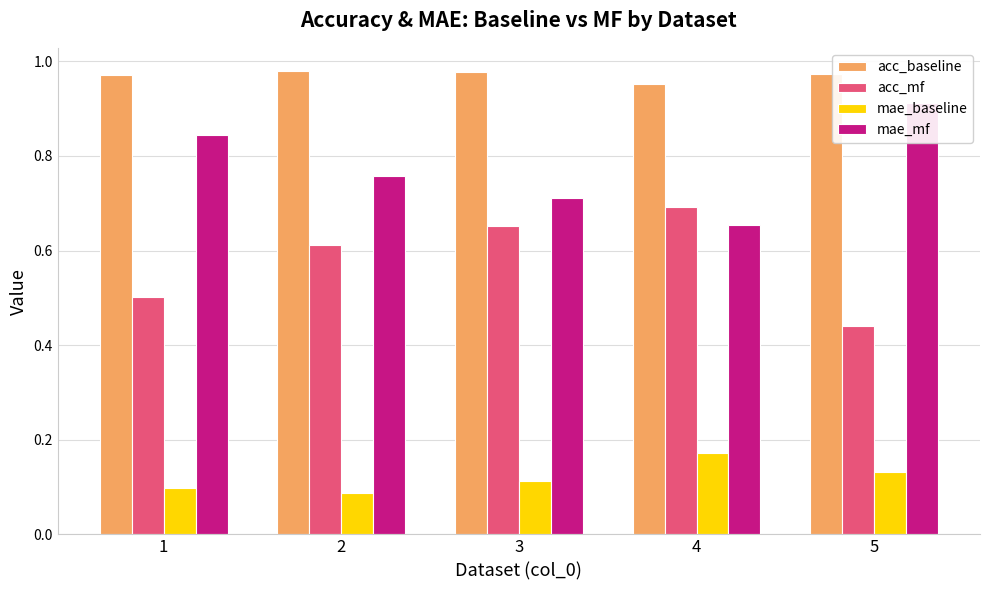

What is the difference between the second highest and second lowest values in the mae_mf series?

0.1